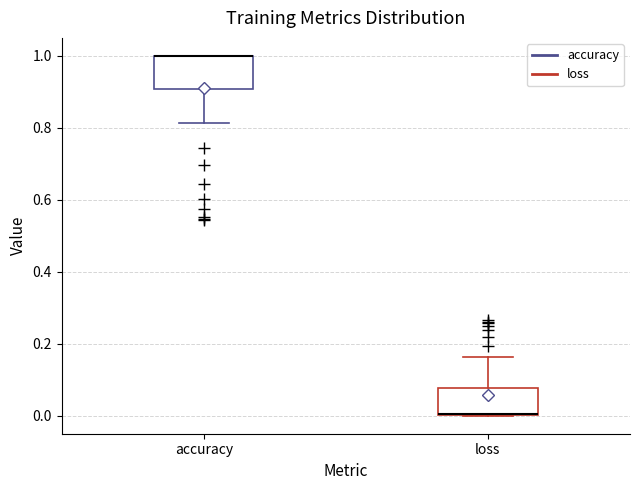

Where is the upper edge of the box for loss on the y-axis? The values are not printed on the chart, so give them approximately, as read against the axis.

0.08